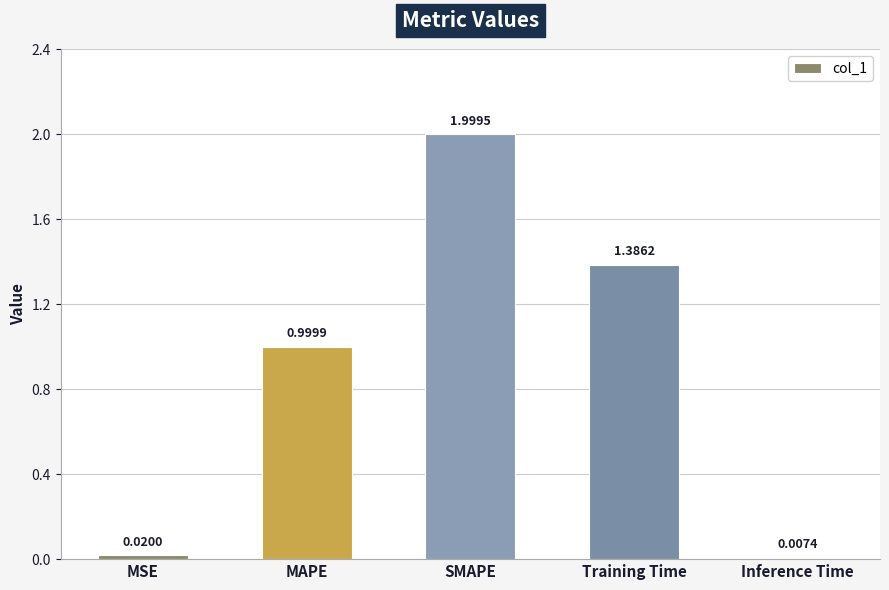

Which label corresponds to the largest value in the chart?

SMAPE